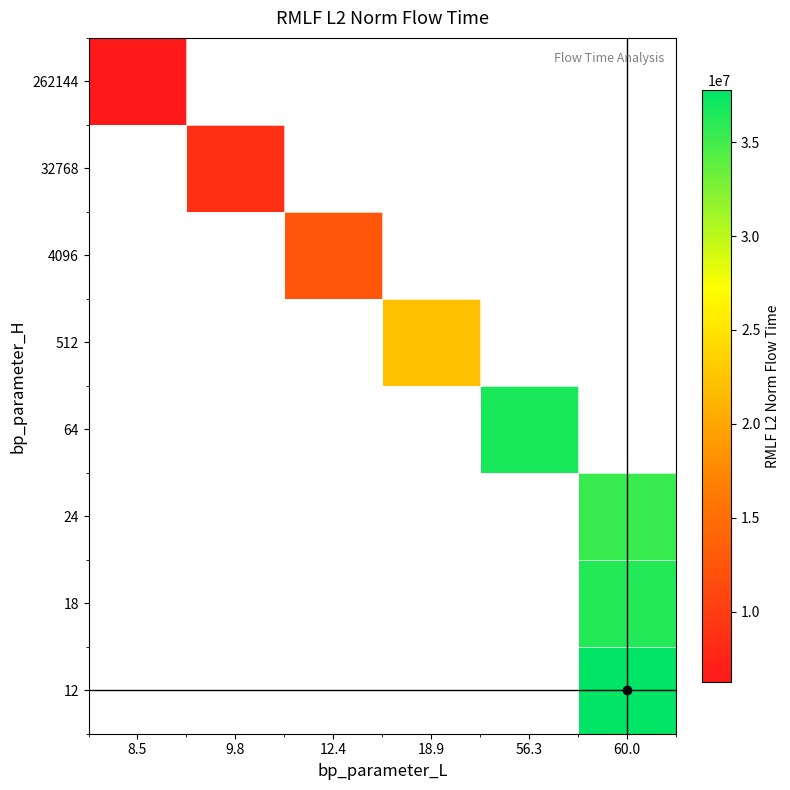

Which category has the lowest value across all series?

8.5